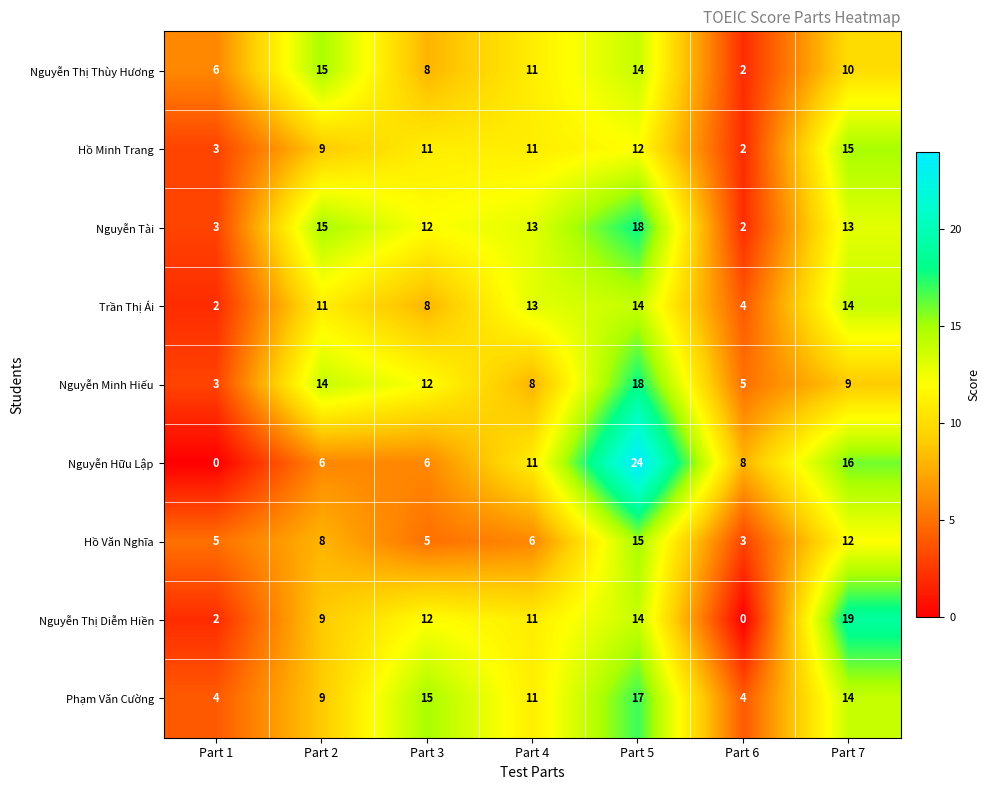

Is it true that Nguyễn Hữu Lập equals 24 at Part 5?

True